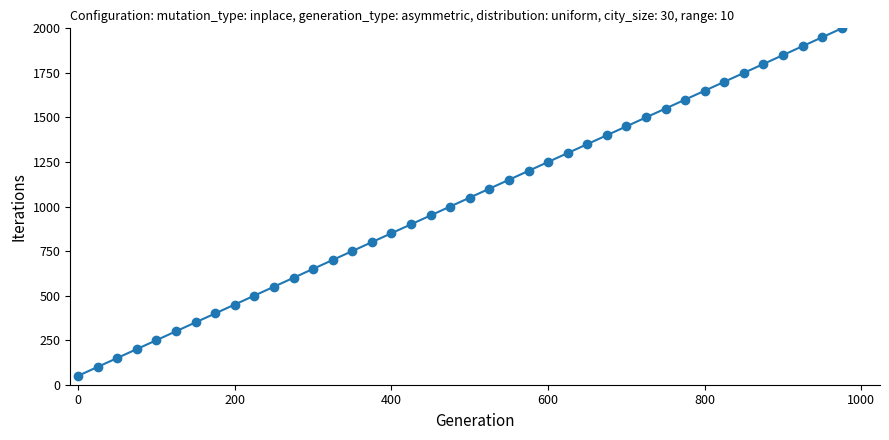

What is the sum of all values?

41000